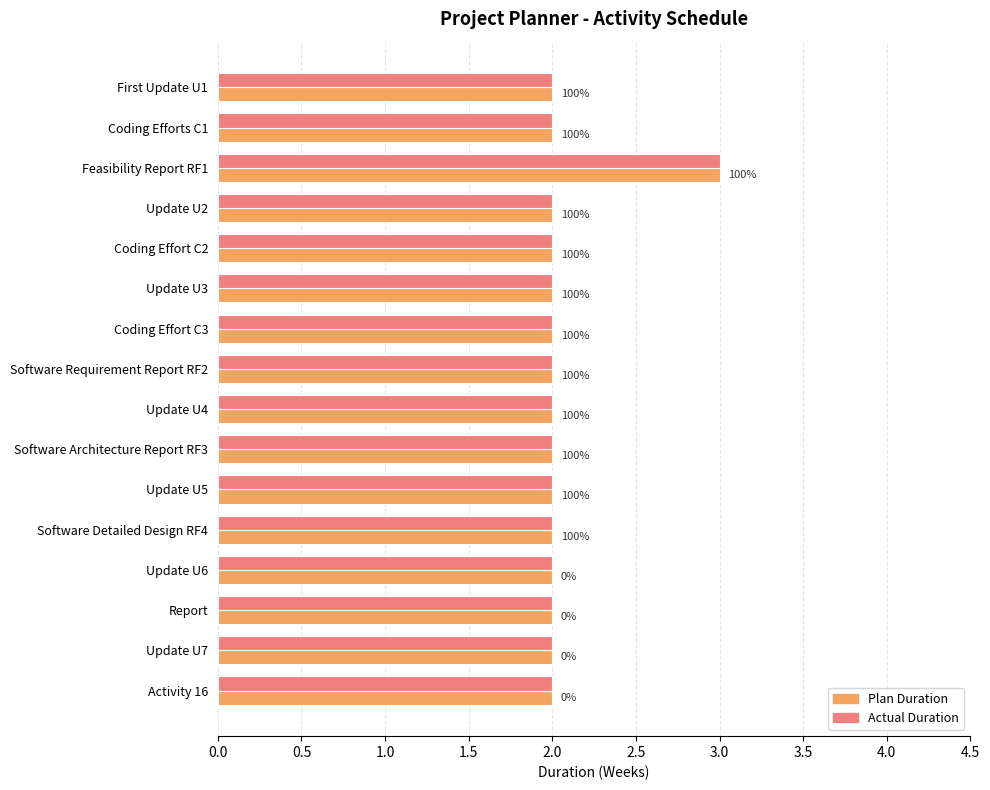

What are all the series names shown in the legend?

Plan Duration, Actual Duration